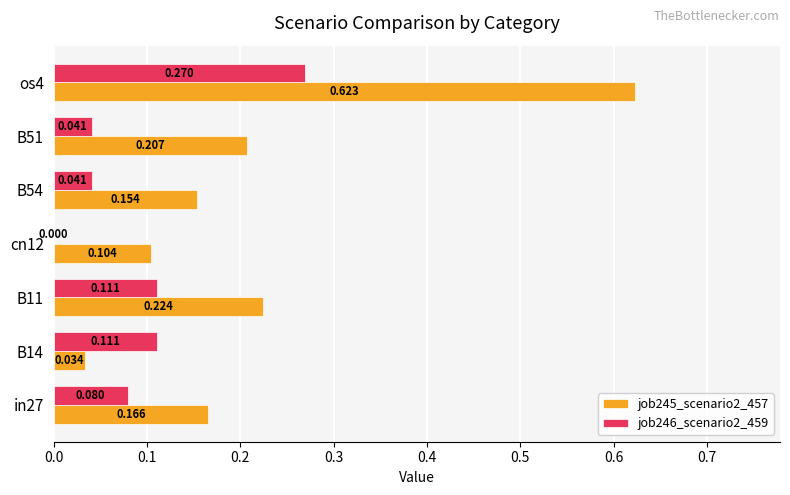

Is the value of job245_scenario2_457 at cn12 greater than the value of job246_scenario2_459 at B51?

Yes